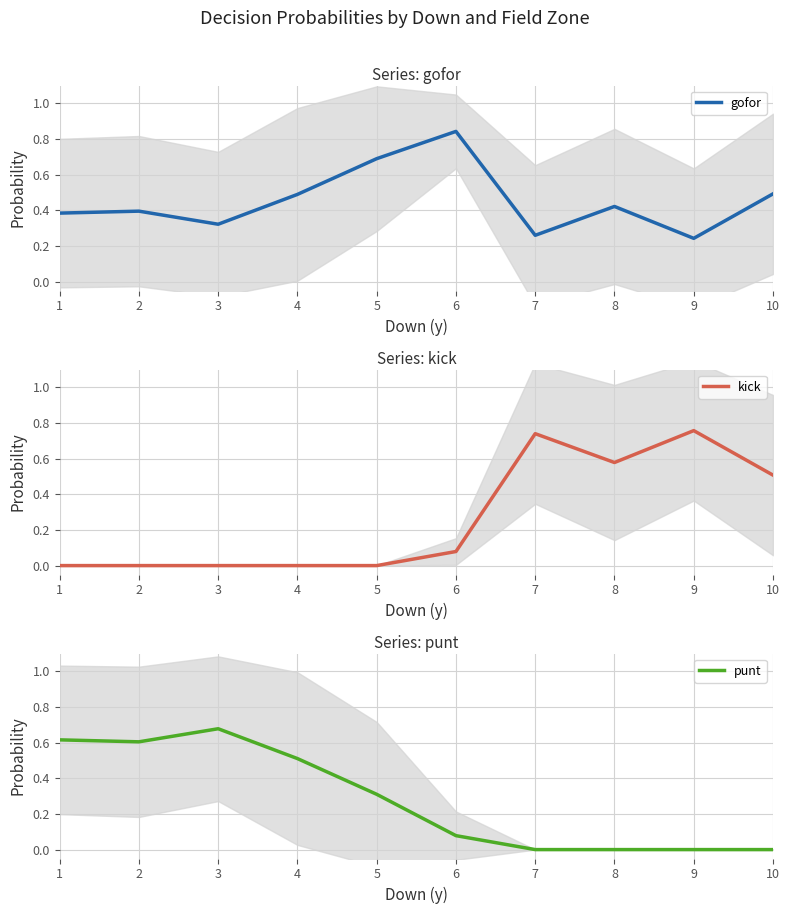

Does the chart display data point markers on the line(s)?

No